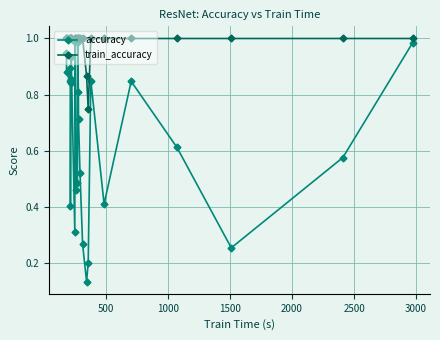

What are all the series names shown in the legend?

accuracy, train_accuracy